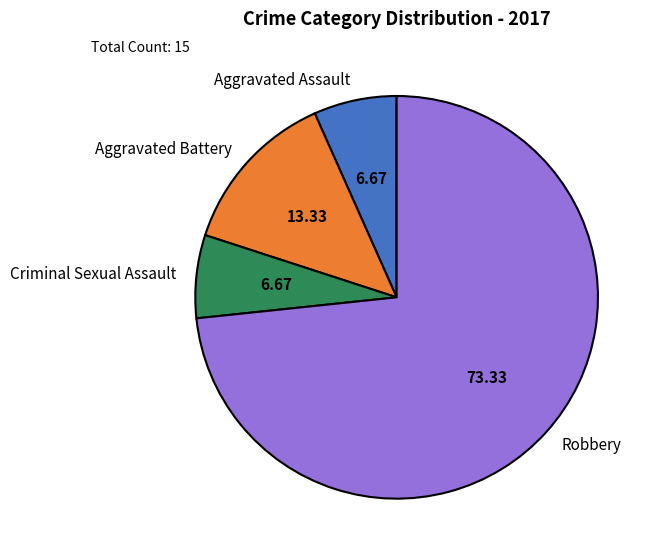

Does any single category account for the majority?

Yes